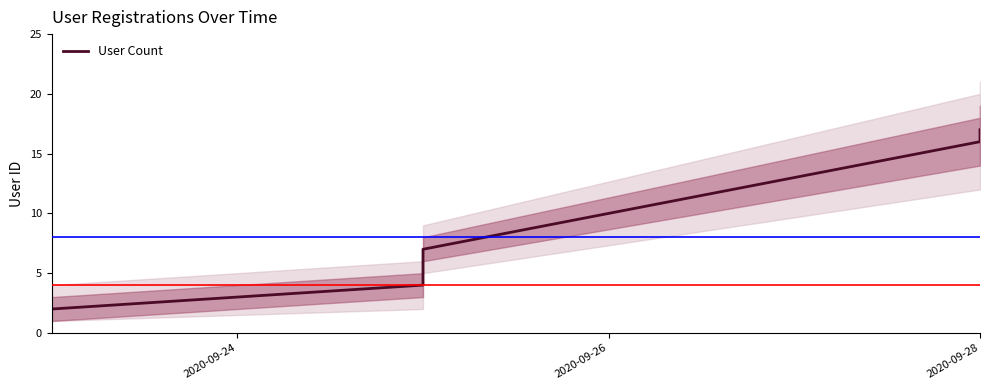

The chart shows a value of 5 at 2020-09-28. True or false?

False